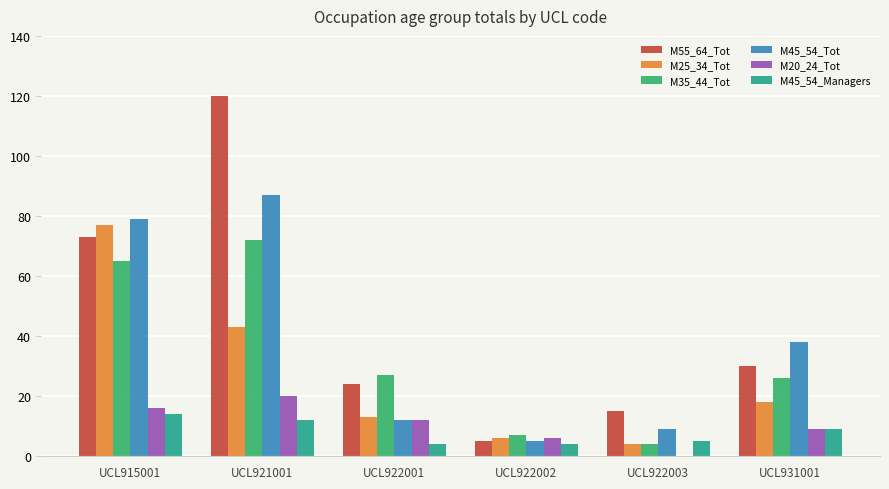

True or false: M55_64_Tot has a value of 30 at UCL931001.

True